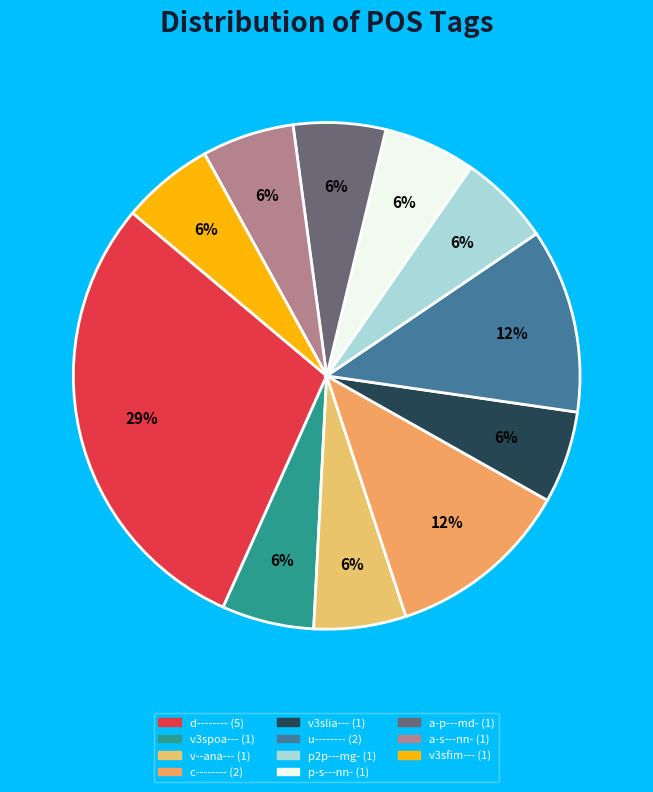

True or false: p2p---mg- accounts for 6% of the total.

True